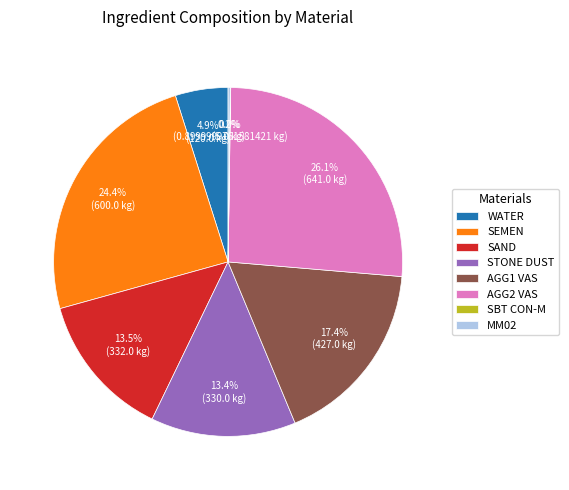

The WATER slice represents 10% of the pie. True or false?

False